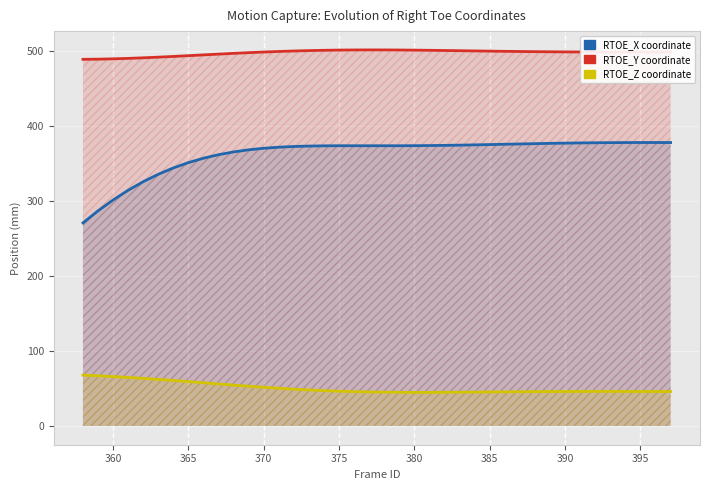

Which series has the largest total across all categories?

RTOE_Y